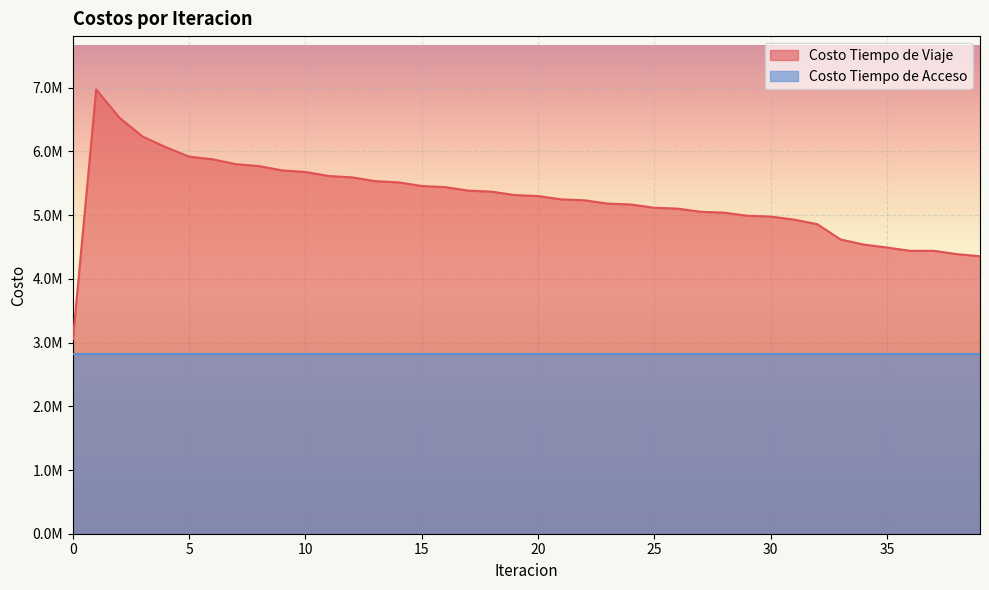

Reading left to right, transcribe all the data shown in this chart.

3051968.9	6973163.7	6529164.4	6232940.8	6066007.6	5917951.3	5877195.3	5800570.1	5770152.6	5702099.1	5677337.6	5614393.7	5593136.0	5533602.7	5514658.2	5457549.0	5440201.8	5384860.0	5368739.5	5315072.7	5299859.8	5247532.2	5232878.3	5181163.0	5166974.3	5115938.8	5102244.5	5052335.7	5039104.7	4990446.4	4977804.1	4930711.3	4858764.7	4618903.4	4538090.2	4492209.7	4439858.5	4440655.0	4388812.0	4355413.8